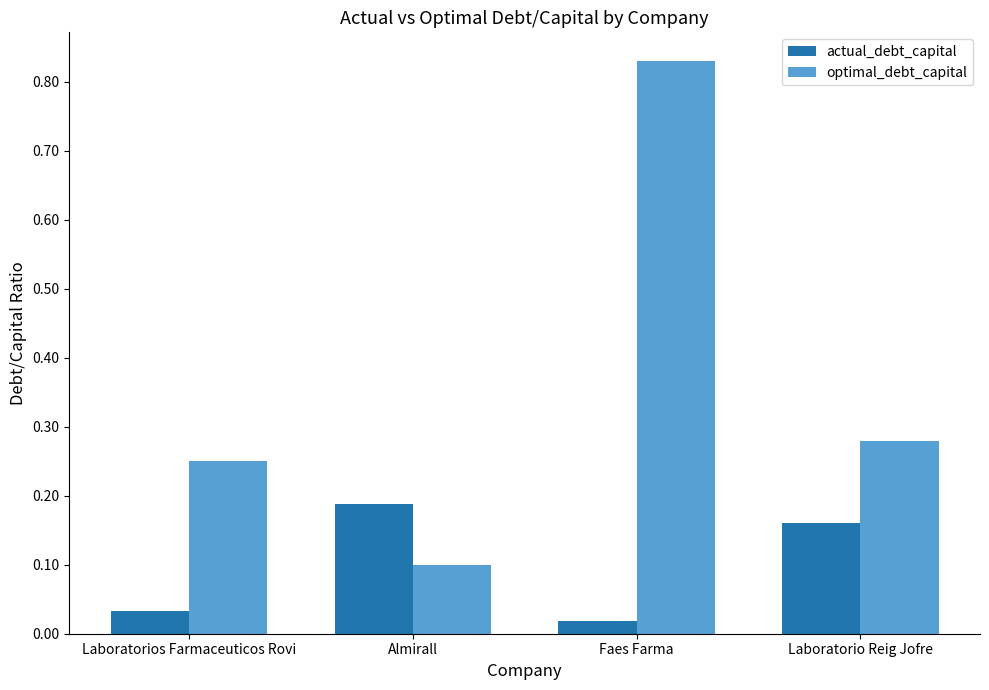

Where is optimal_debt_capital nearest to the value 0?

Almirall